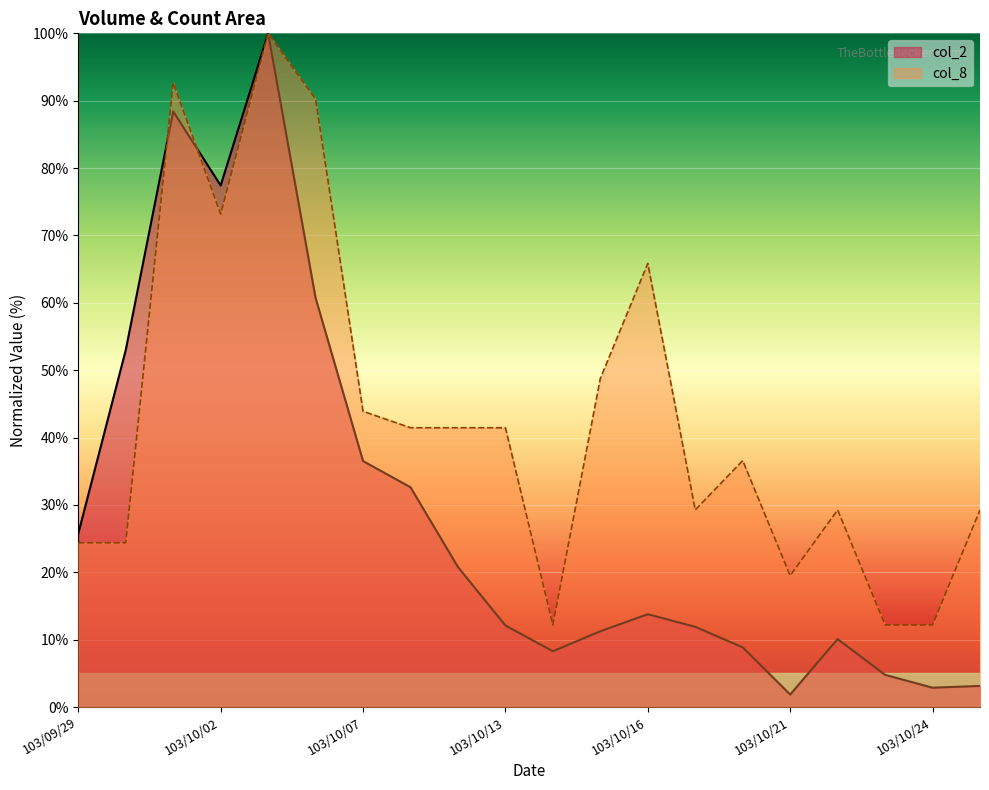

List the labels in order of col_8 value, smallest first.

103/10/14, 103/10/23, 103/10/24, 103/10/21, 103/09/29, 103/09/30, 103/10/17, 103/10/22, 103/10/27, 103/10/20, 103/10/08, 103/10/09, 103/10/13, 103/10/07, 103/10/15, 103/10/16, 103/10/02, 103/10/06, 103/10/01, 103/10/03